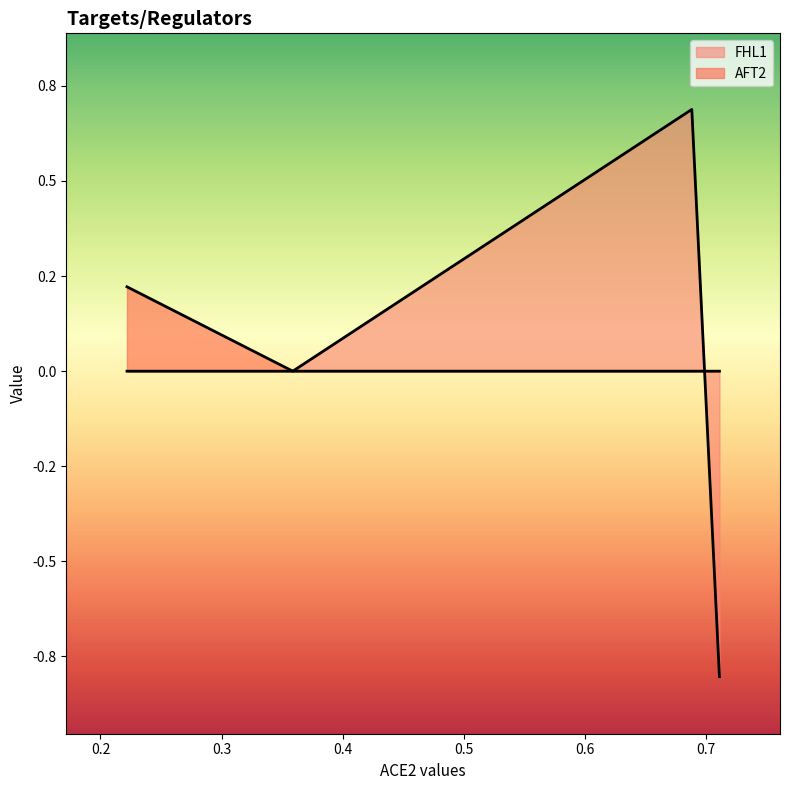

Is it true that the value at AFT2 is 0.0?

True